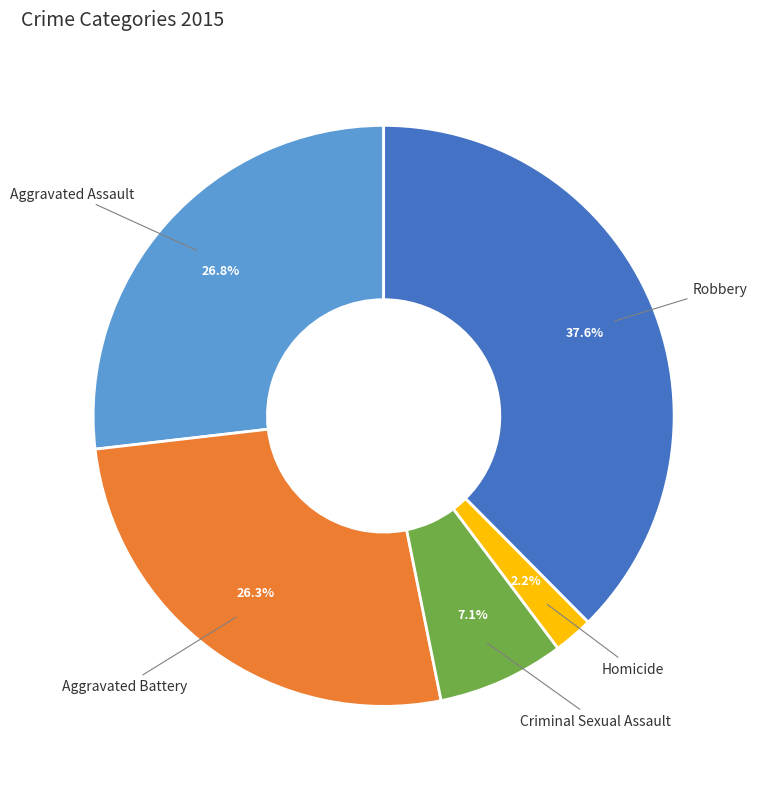

Which slice is the largest?

Robbery